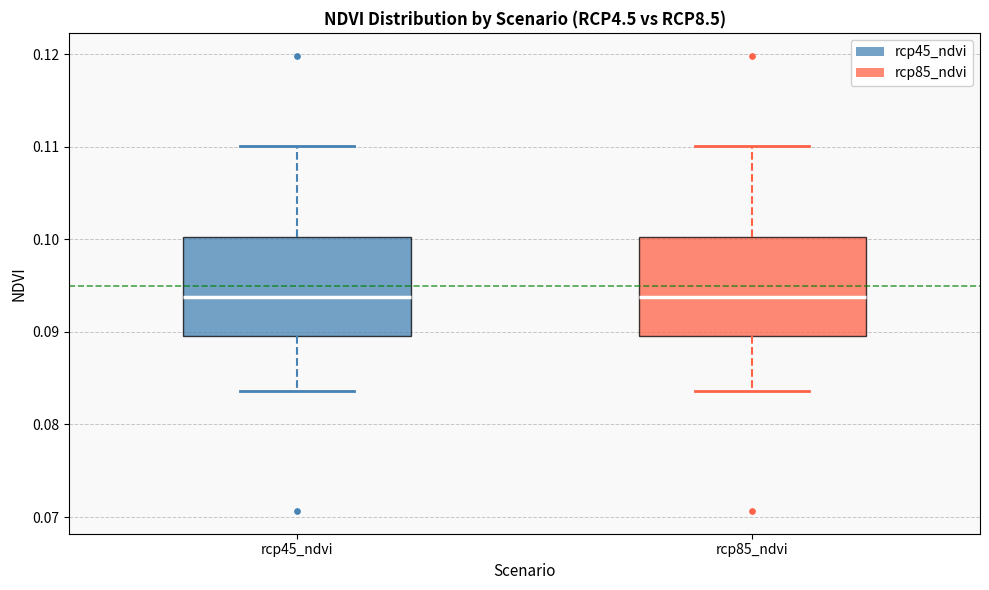

Reading left to right, transcribe this box plot: for each box, give where its median line is, the range the box spans, and where its two whiskers end, as read against the y-axis. The values are not printed on the chart, so give them approximately, as read against the axis.

rcp45_ndvi: median 0.094, box 0.090 to 0.100, whiskers 0.084 to 0.110
rcp85_ndvi: median 0.094, box 0.090 to 0.100, whiskers 0.084 to 0.110